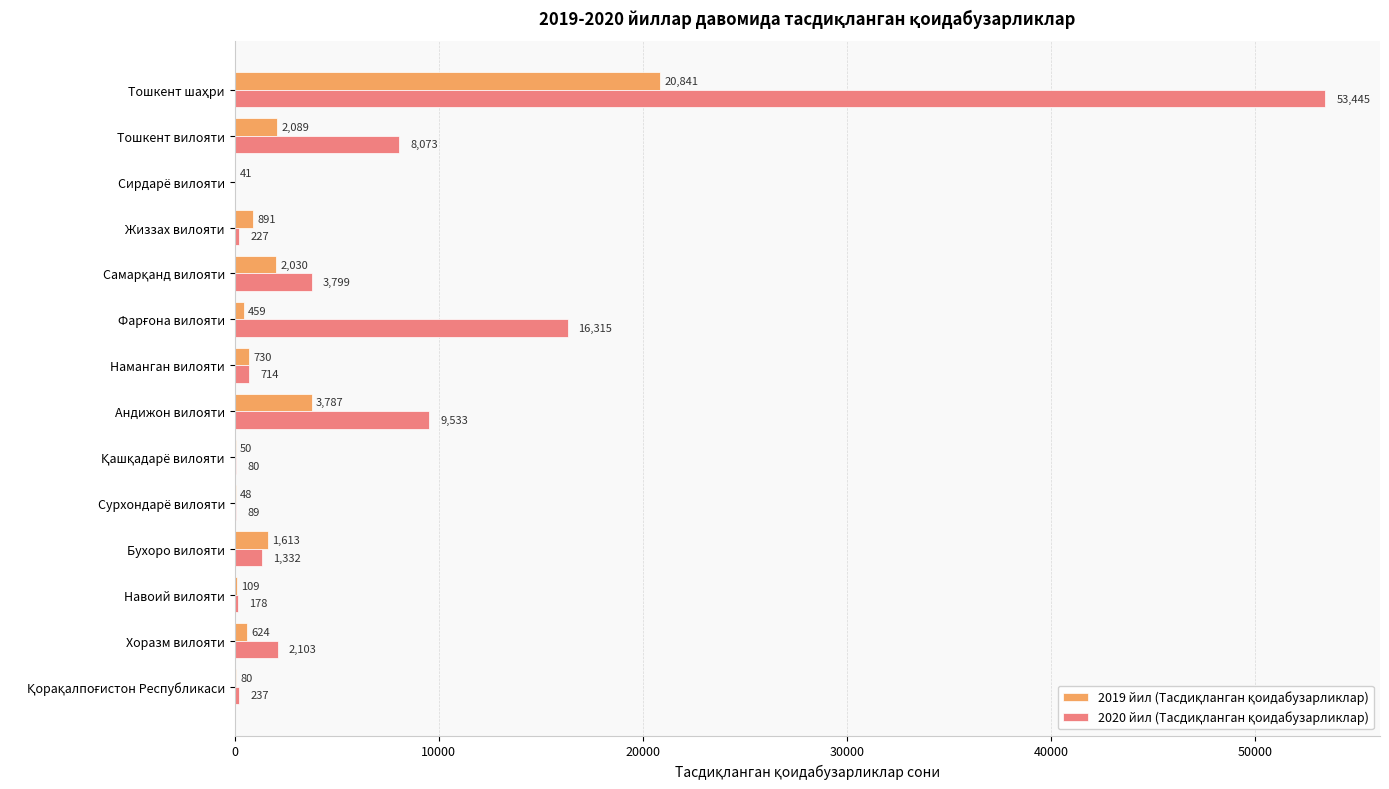

How many categories are shown in the chart?

14